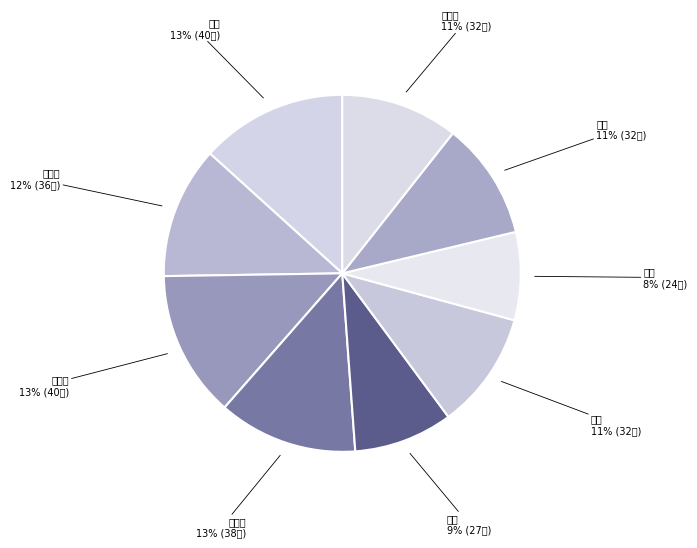

What is the change in value from 杨泰 to 马鑫?

+5